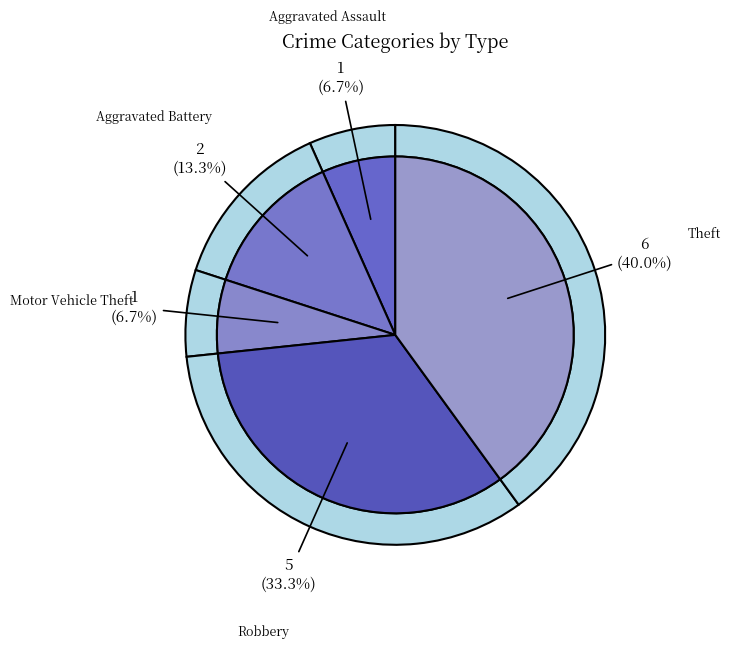

What percentage is the Theft slice, to the nearest percent?

40%